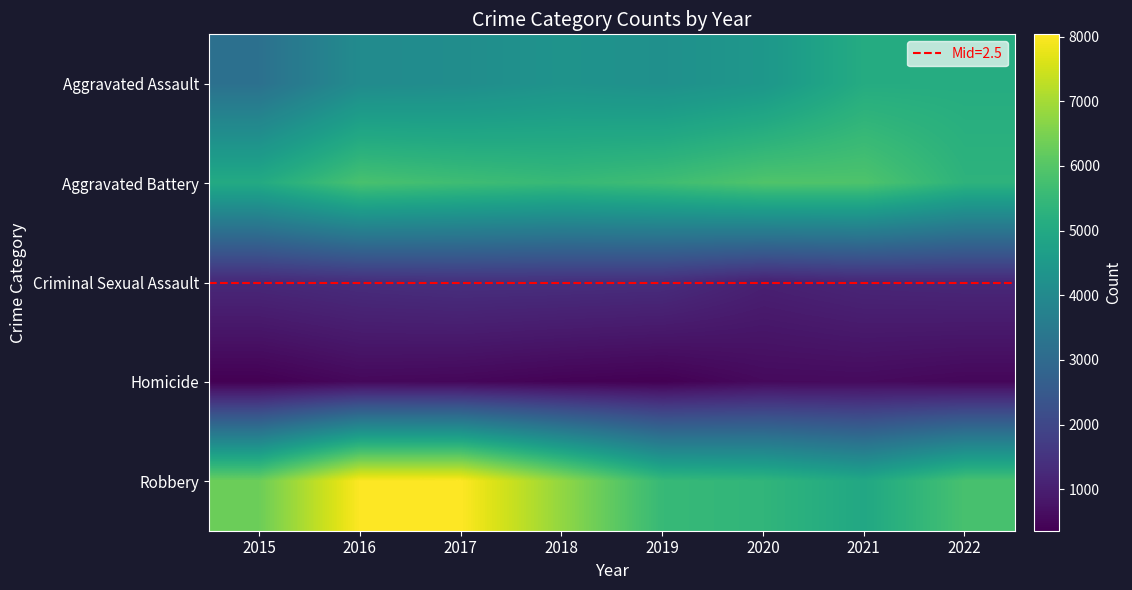

At how many categories does at least one series exceed 4948?

8